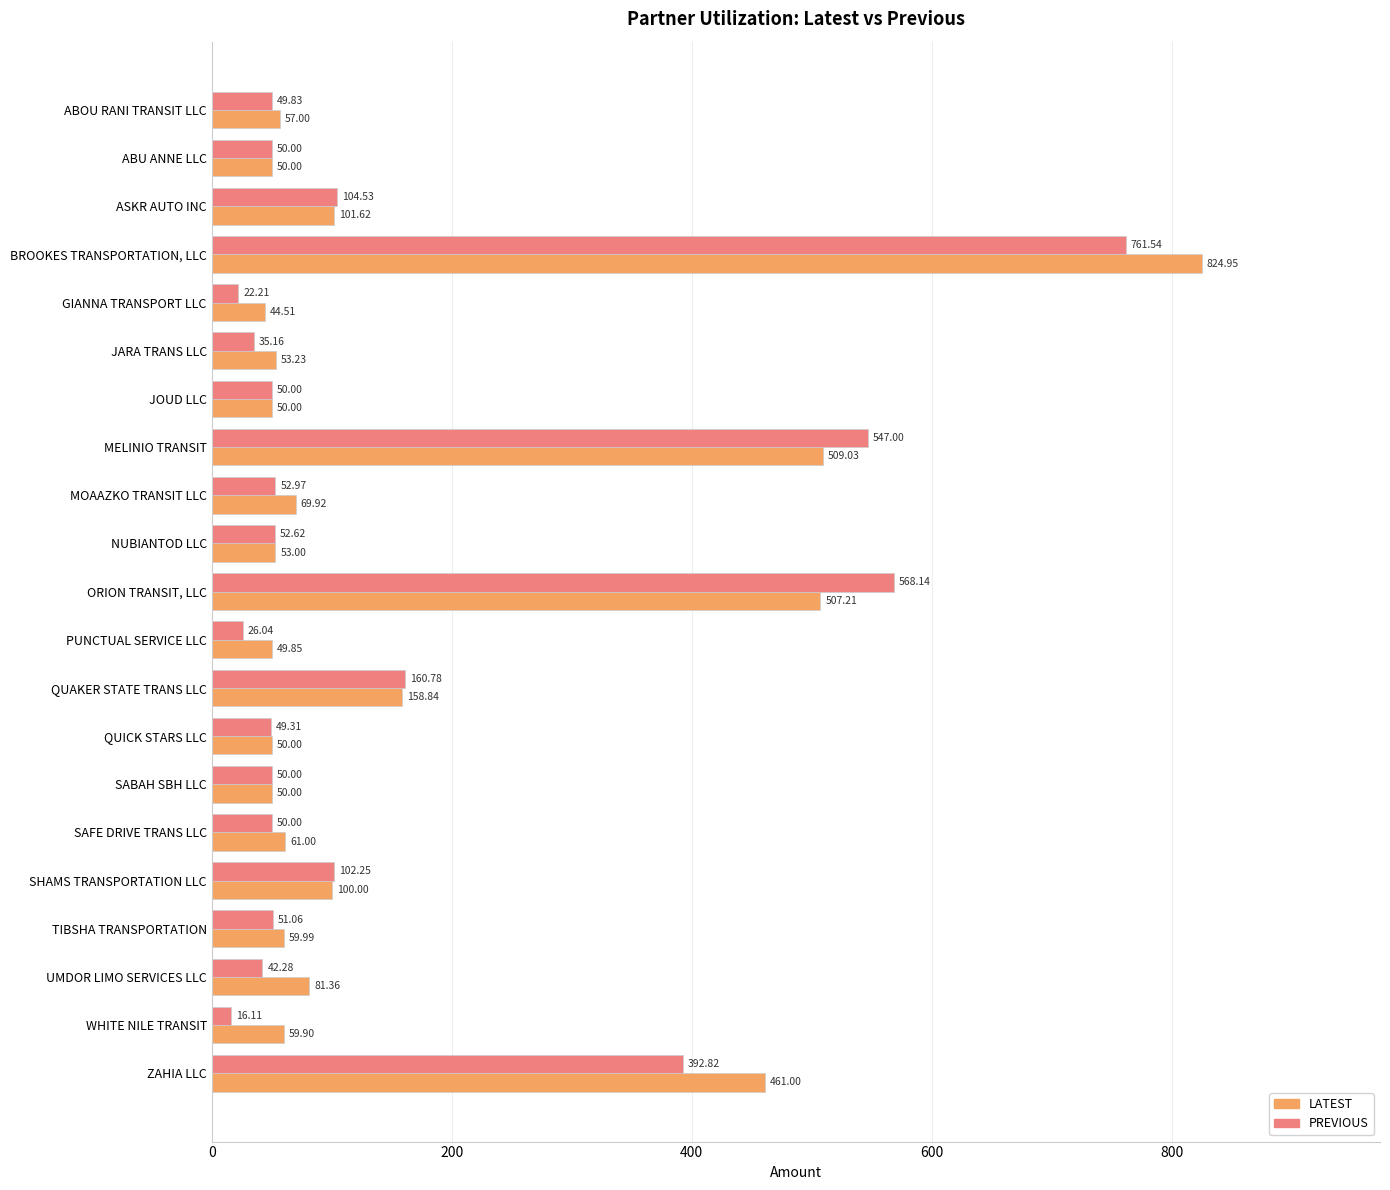

Which category has the lowest value in the PREVIOUS series?

WHITE NILE TRANSIT